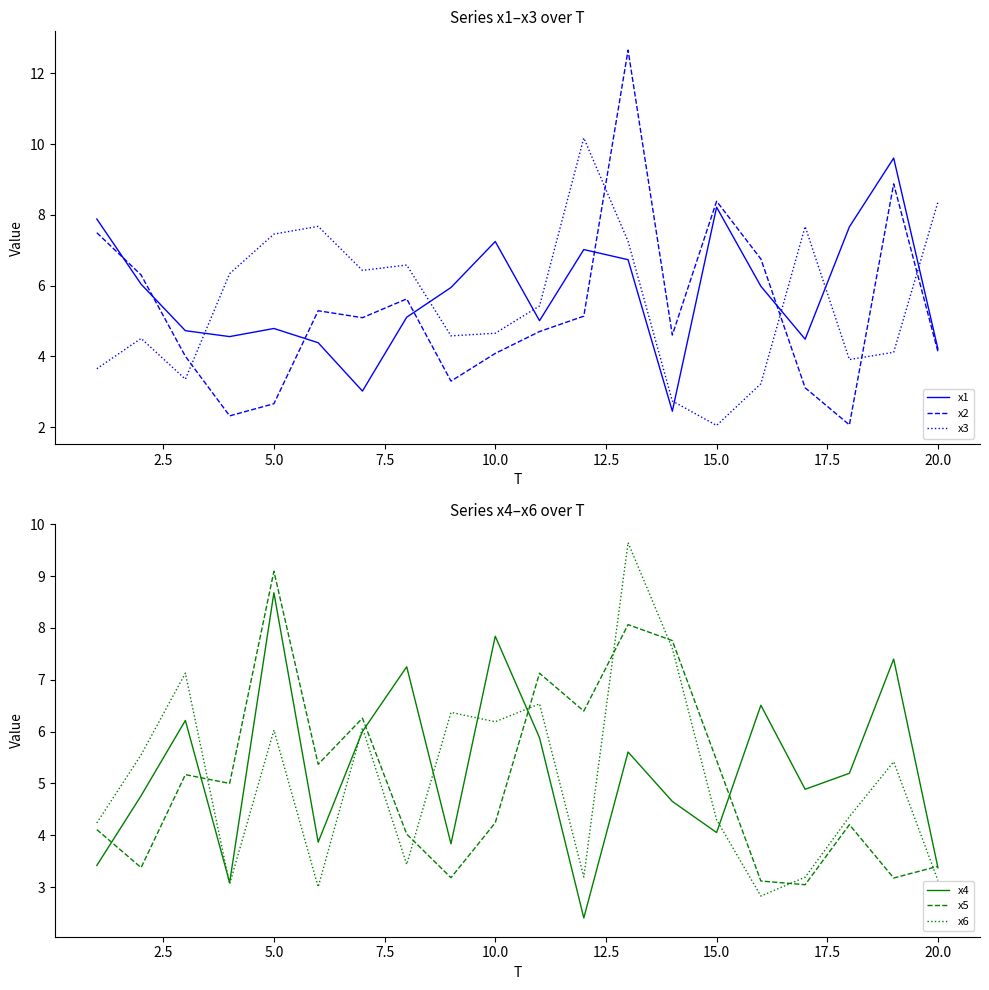

True or false: x2 and x3 intersect in this chart.

True